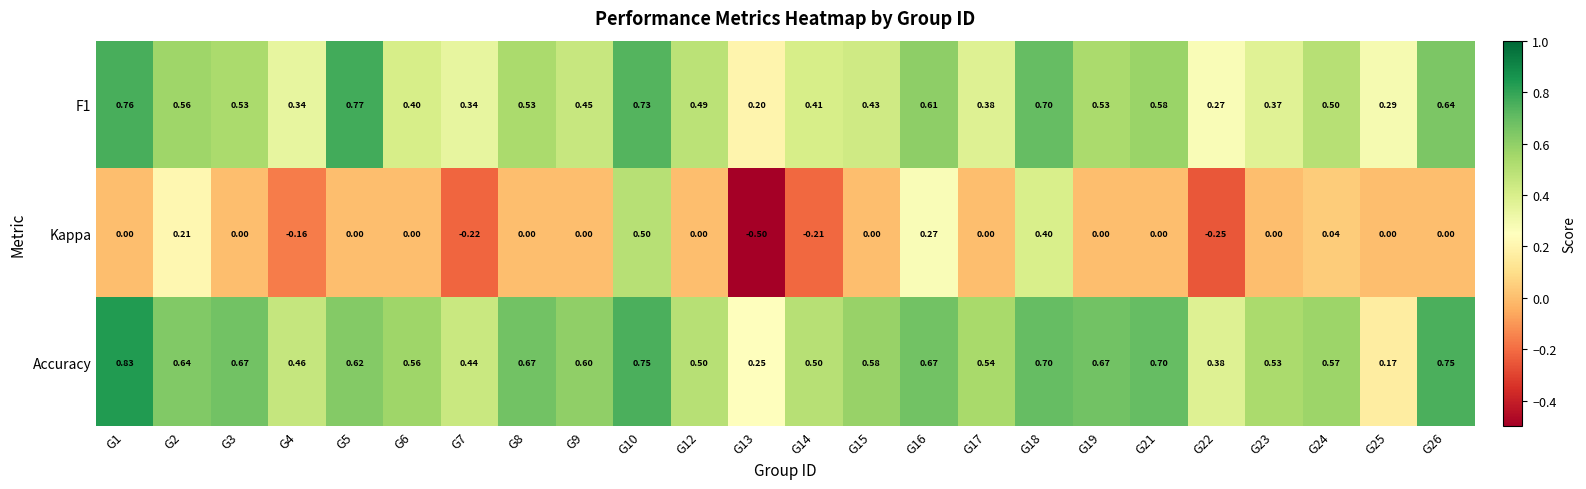

Between G16 and G23, which series saw the biggest shift?

Kappa